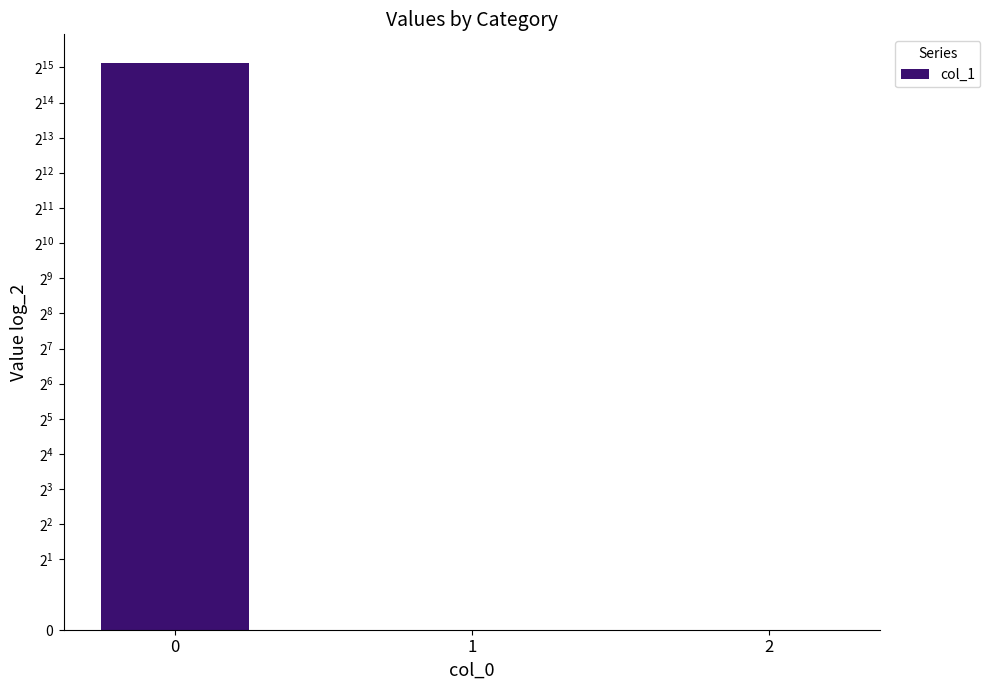

How many bars are there in total?

3